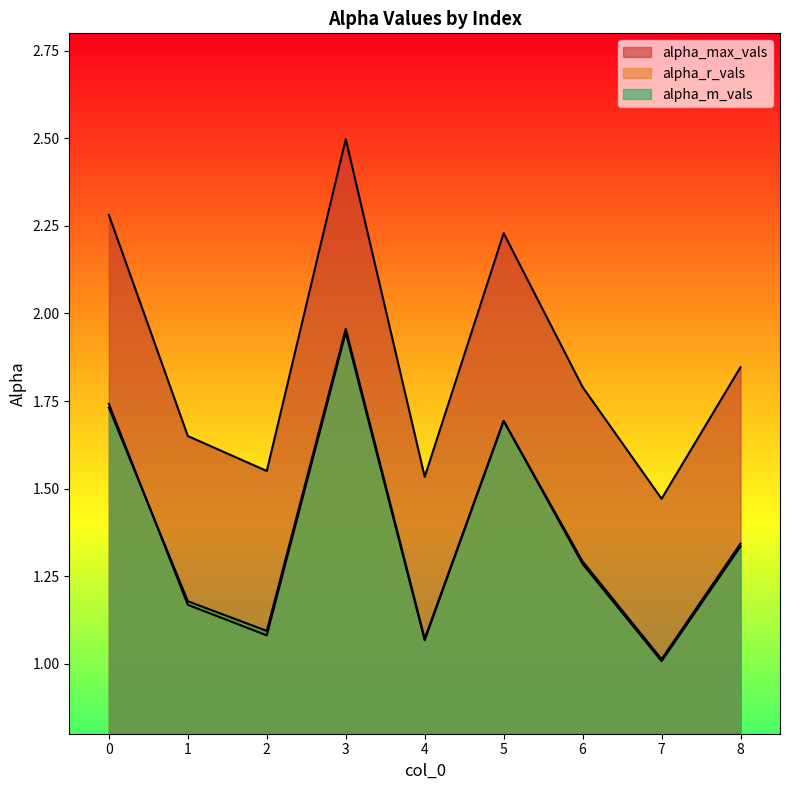

What is the value of the alpha_r_vals point at the 9th from the left?

1.3